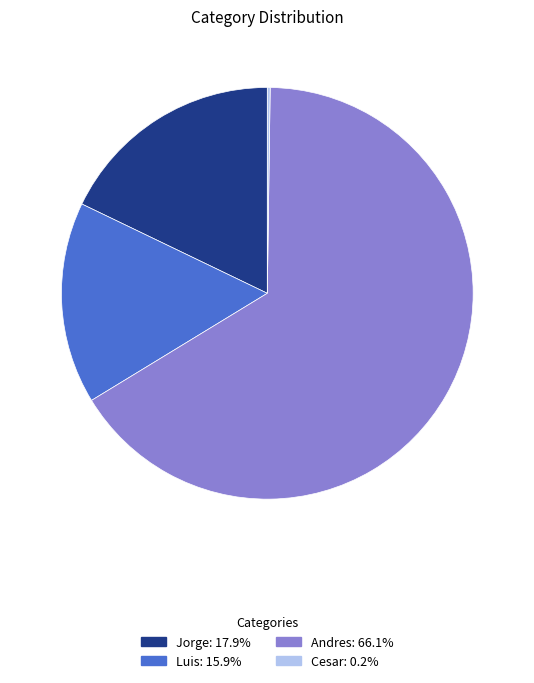

Approximately how many times larger is the value at Andres compared to Jorge?

3.7